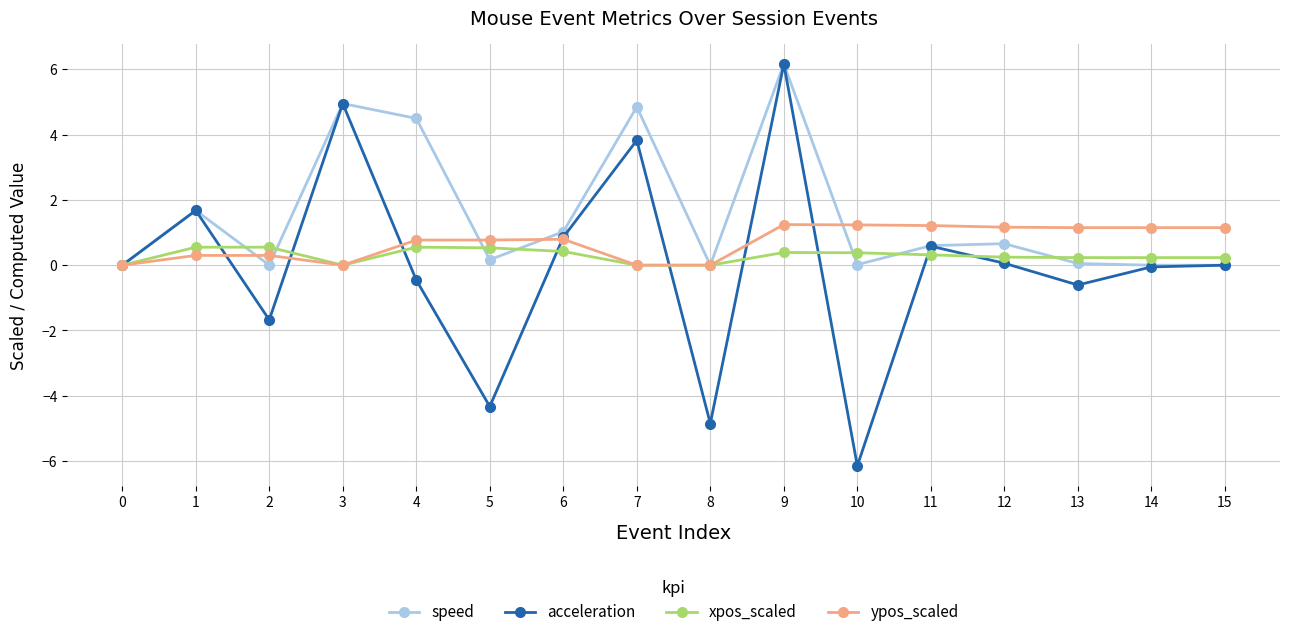

What is the difference between the xpos_scaled values at 8 and 13?

0.2